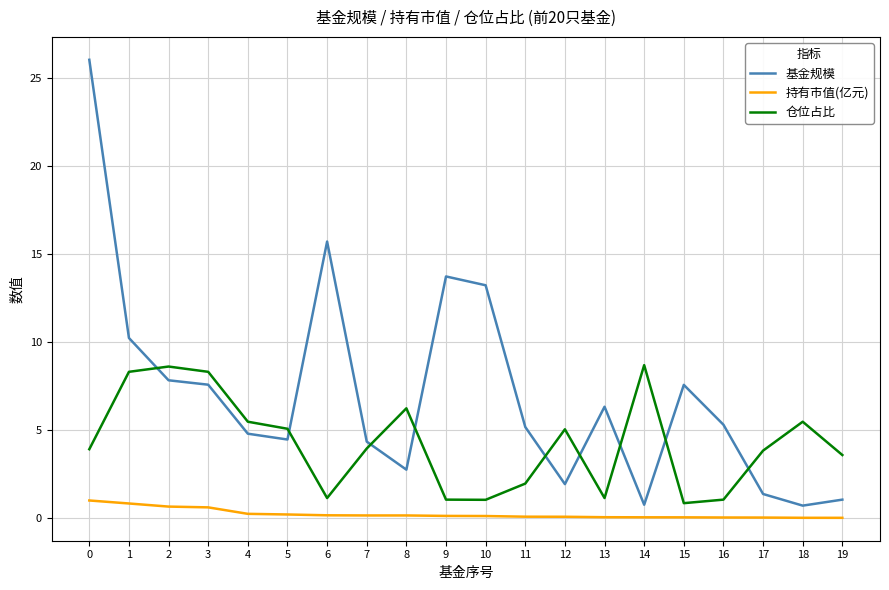

True or false: 持有市值(亿元) and 基金规模 cross at least once.

False